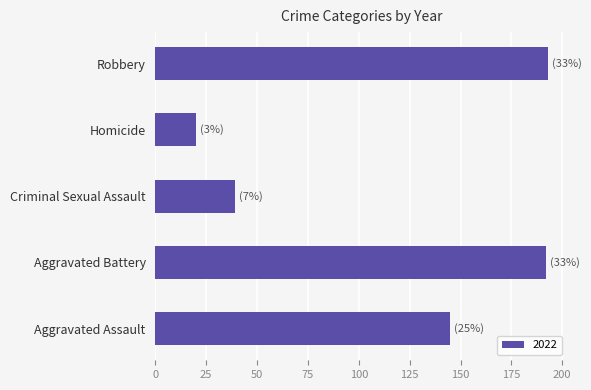

Approximately how many times larger is the value at Robbery compared to Criminal Sexual Assault?

4.9